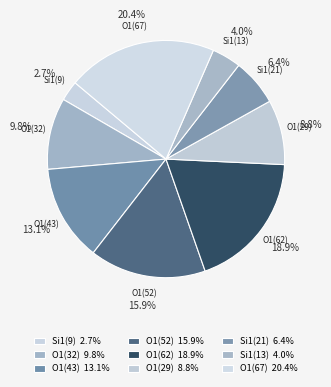

Count the number of slices in the pie.

9